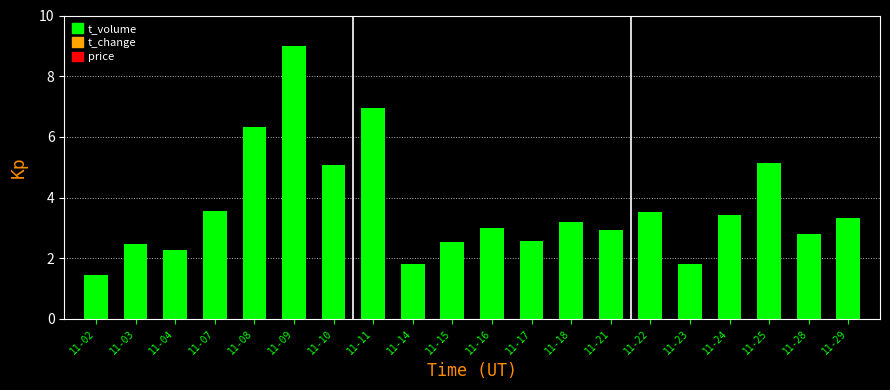

True or false: the data shows 2.4 at 11-22.

False